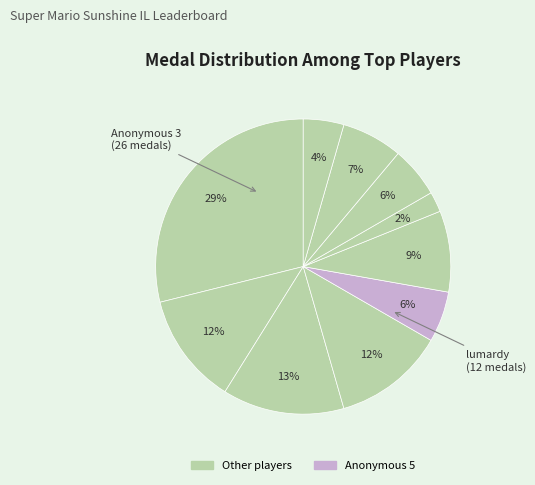

How many segments does this pie chart have?

10